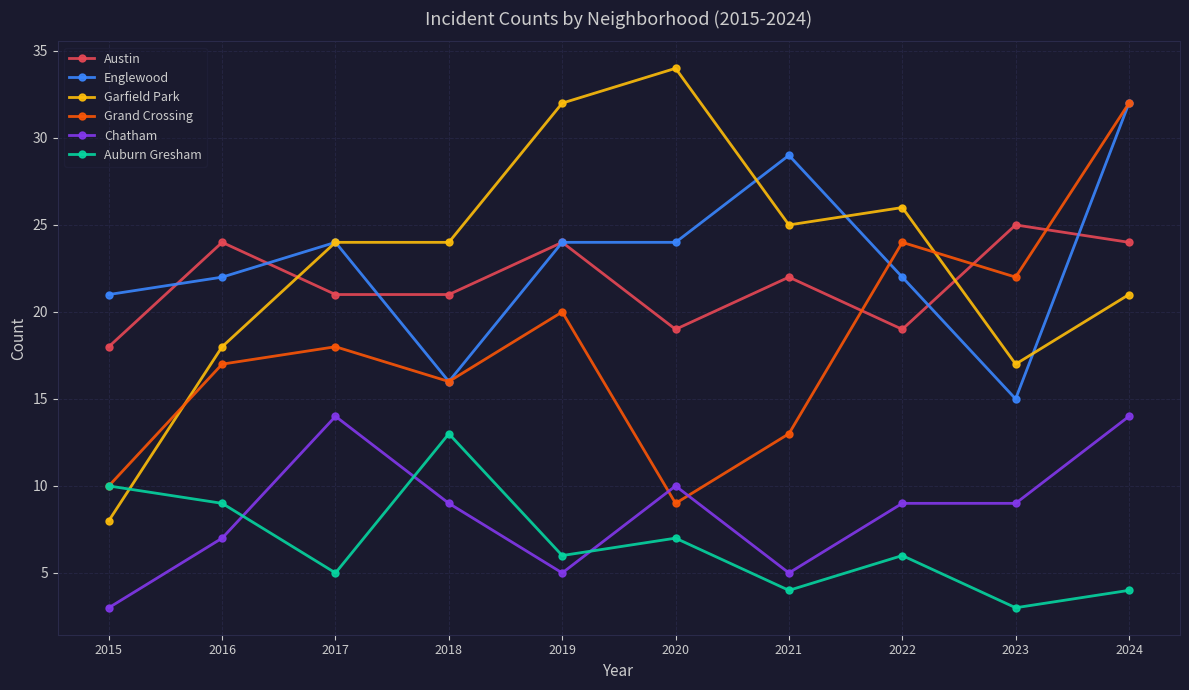

True or false: Auburn Gresham has more than 2 points higher than both neighbors.

True